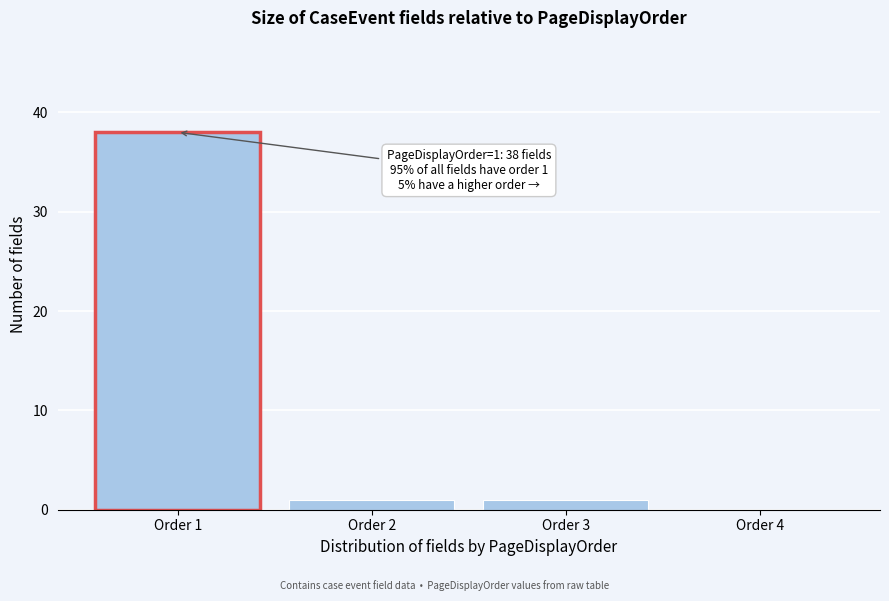

Reading left to right, what are all the values shown in this chart?

Order 1=38	Order 2=1	Order 3=1	Order 4=0